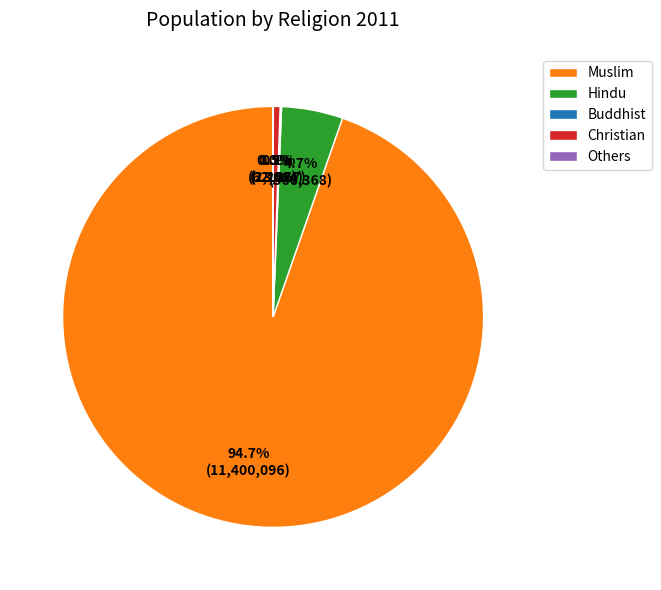

How much of the chart is everything except Hindu?

95.3%